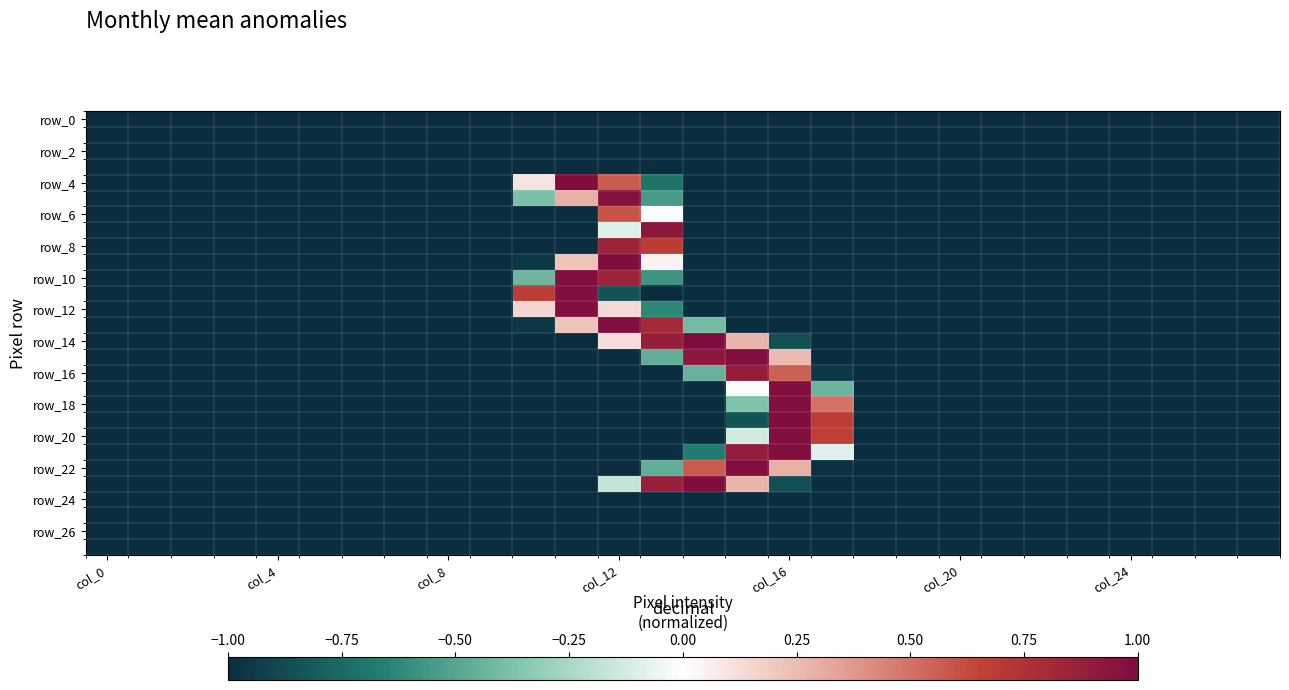

What is the greatest value displayed?

1.0